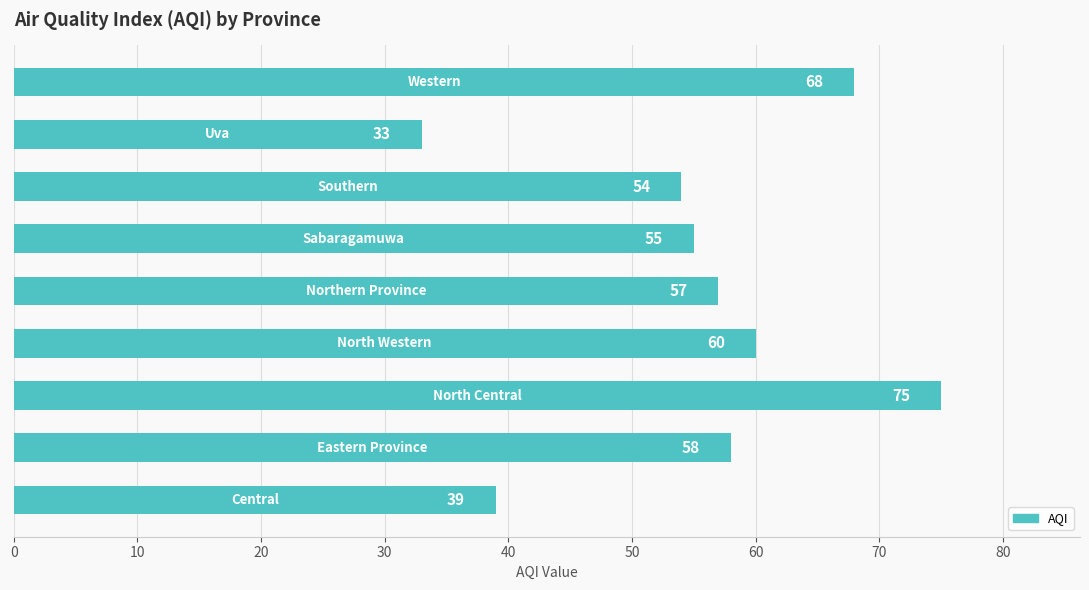

What is the greatest value displayed?

75